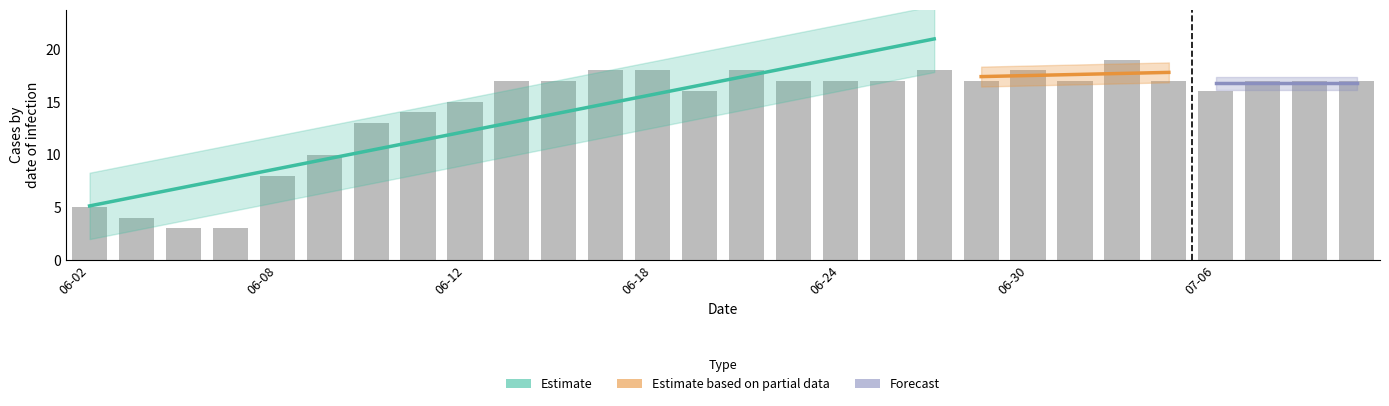

Which category has the highest value across all series?

2020-07-02